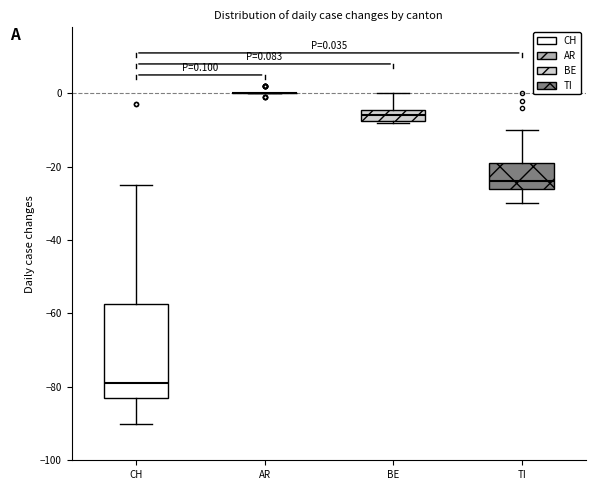

Which box is the tallest, from its lower edge to its upper edge?

CH